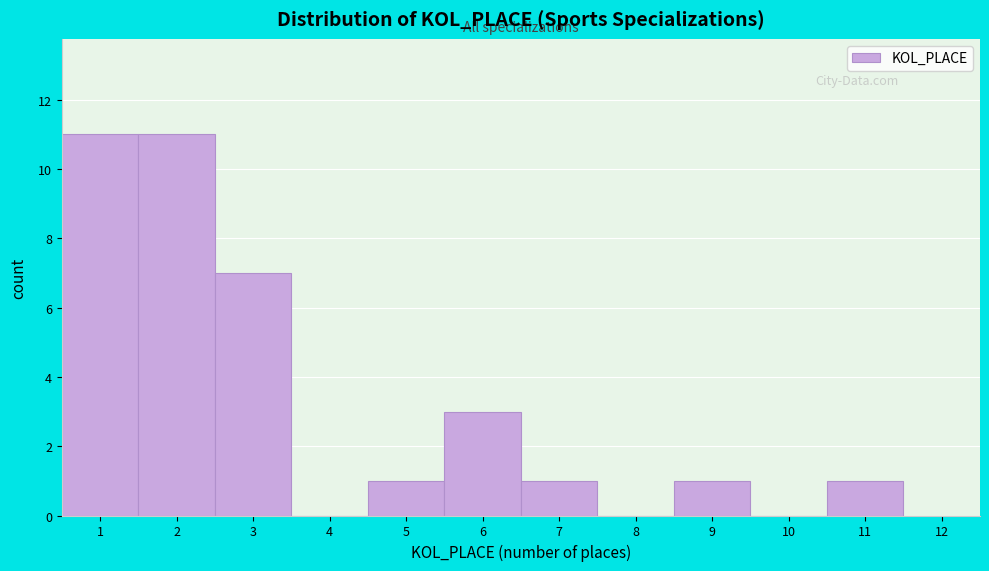

How tall is the bar that spans 0.5 to 1.5 on the x-axis? The values are not printed on the chart, so give them approximately, as read against the axis.

11